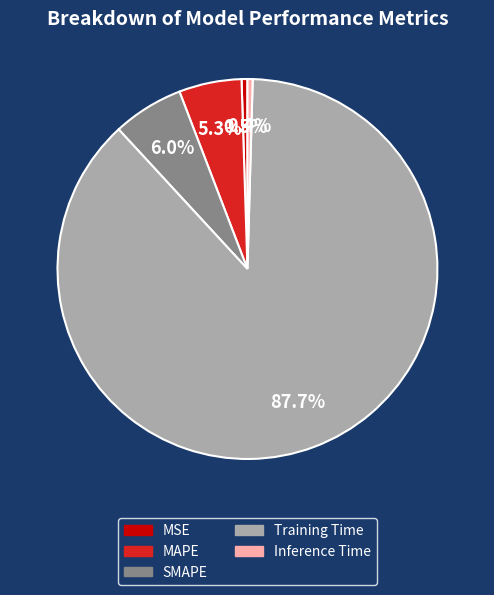

To the nearest percent, what is the average slice percentage?

20%